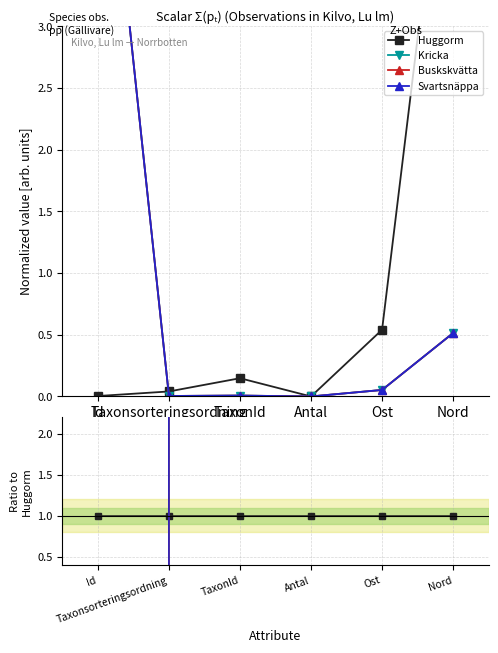

Which series has the largest total across all categories?

Buskskvätta